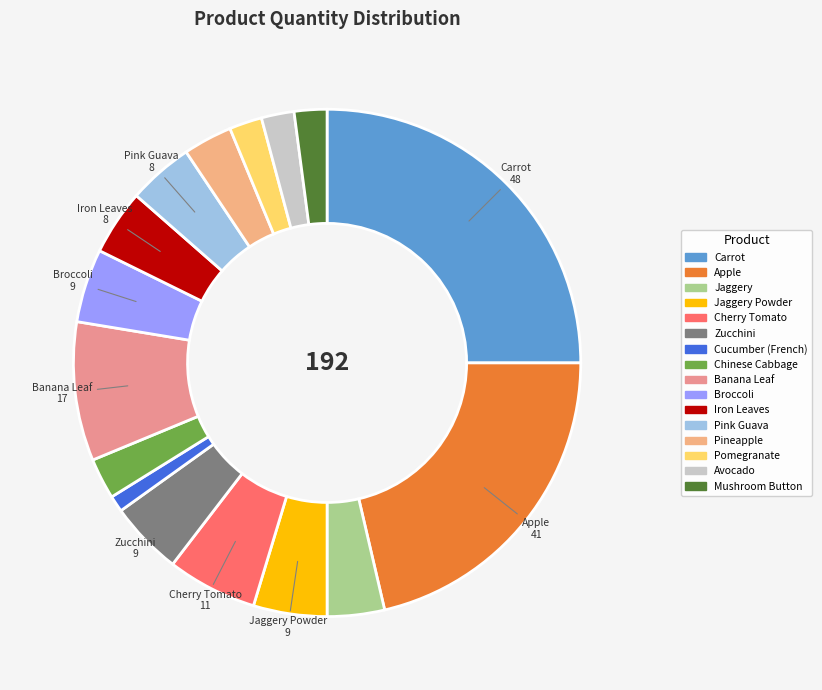

How many slices are in this pie chart?

16